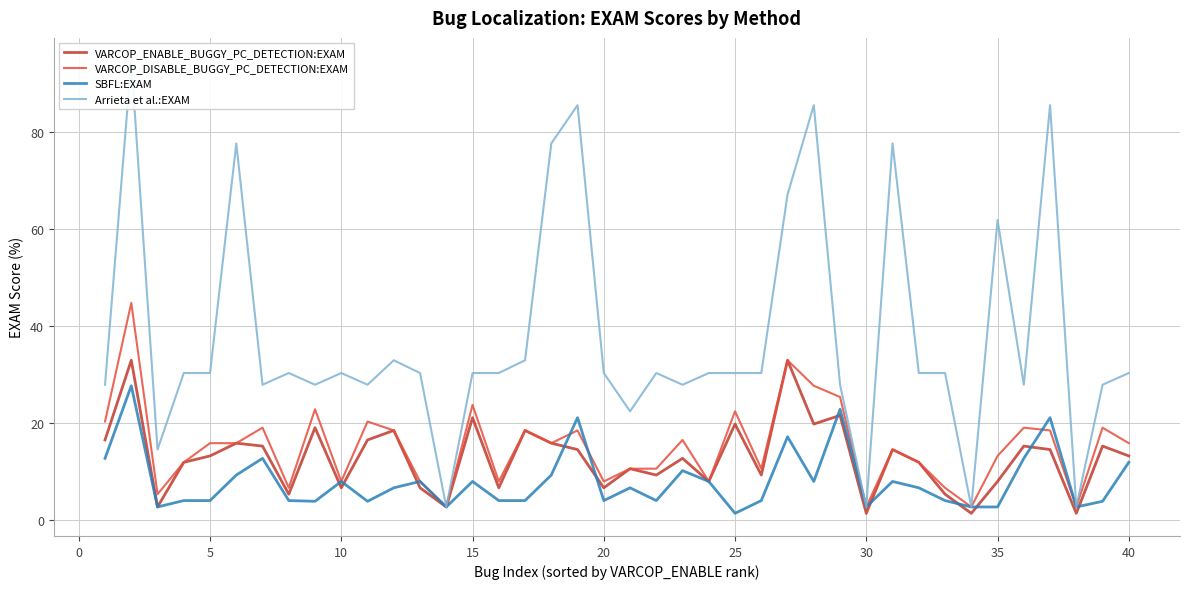

What is the maximum value for SBFL:EXAM?

27.6